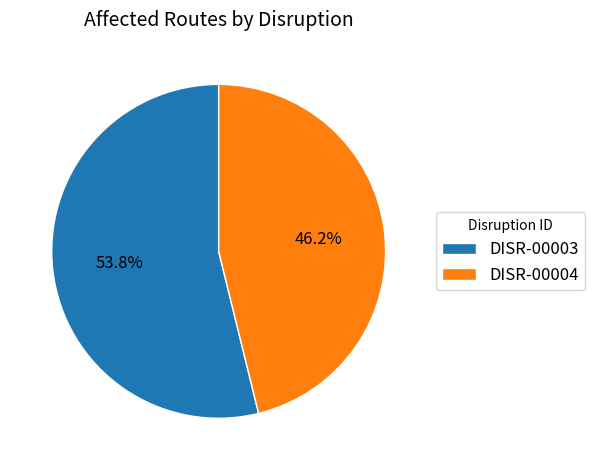

To the nearest percent, what is the combined percentage of DISR-00004 and DISR-00003?

100%